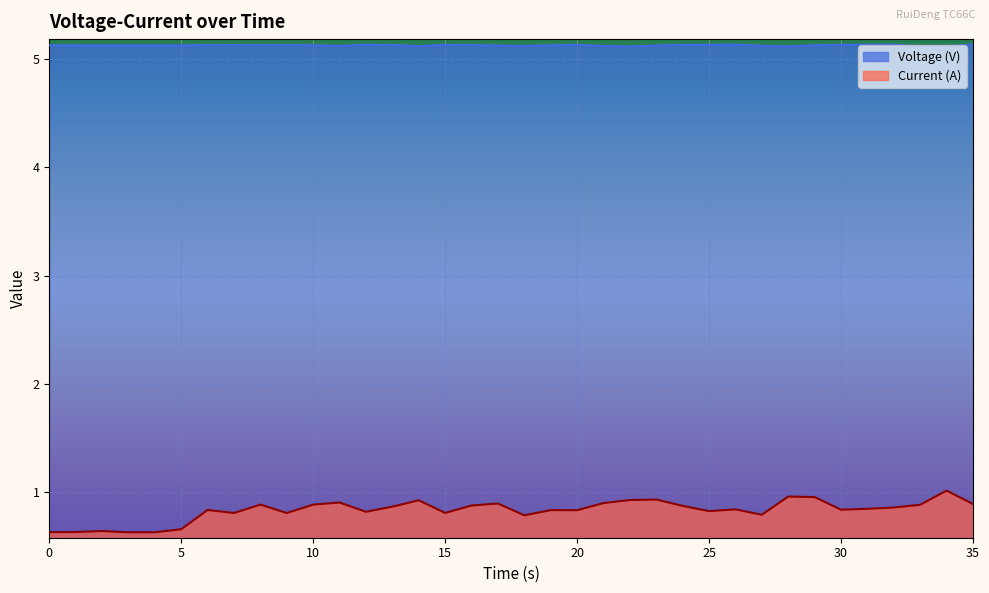

True or false: Current (A) and Voltage (V) cross at least once.

False